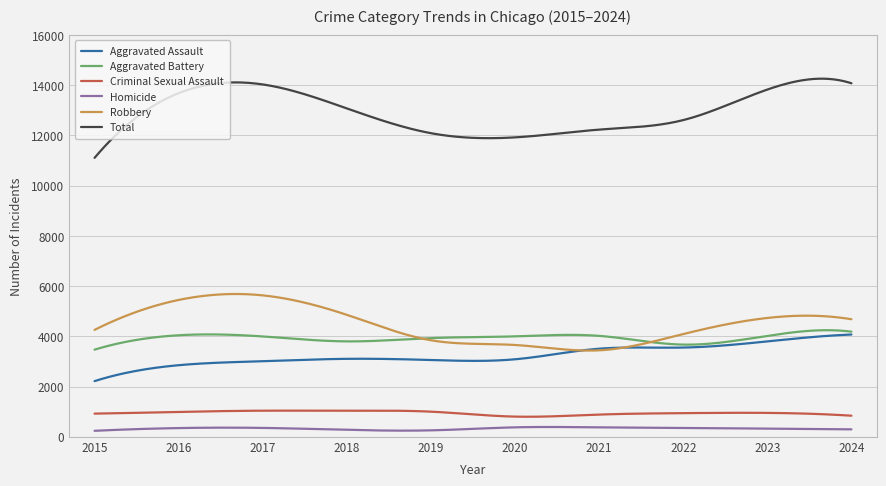

Which series ends up on top after the final intersection of Aggravated Assault and Robbery?

Robbery